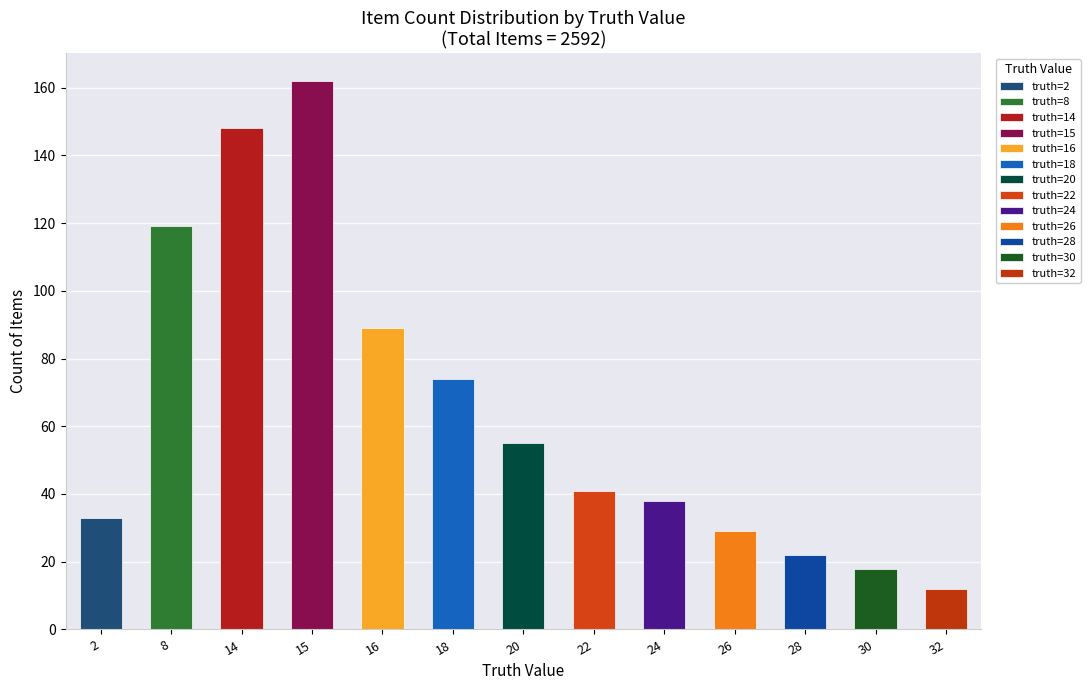

List the labels in order of value, smallest first.

32, 30, 28, 26, 2, 24, 22, 20, 18, 16, 8, 14, 15